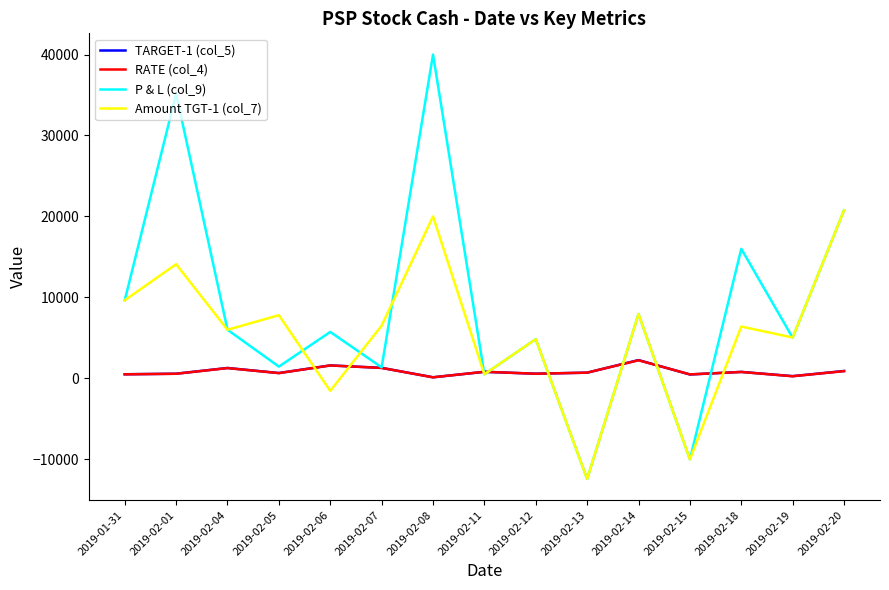

At which category is the sum across all series the highest?

2019-02-08